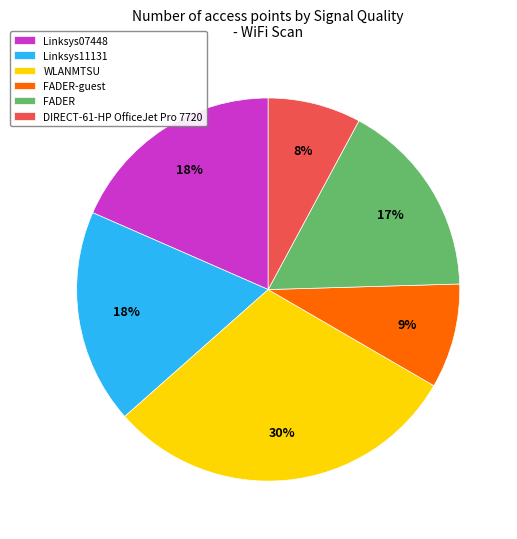

Count the number of slices in the pie.

6